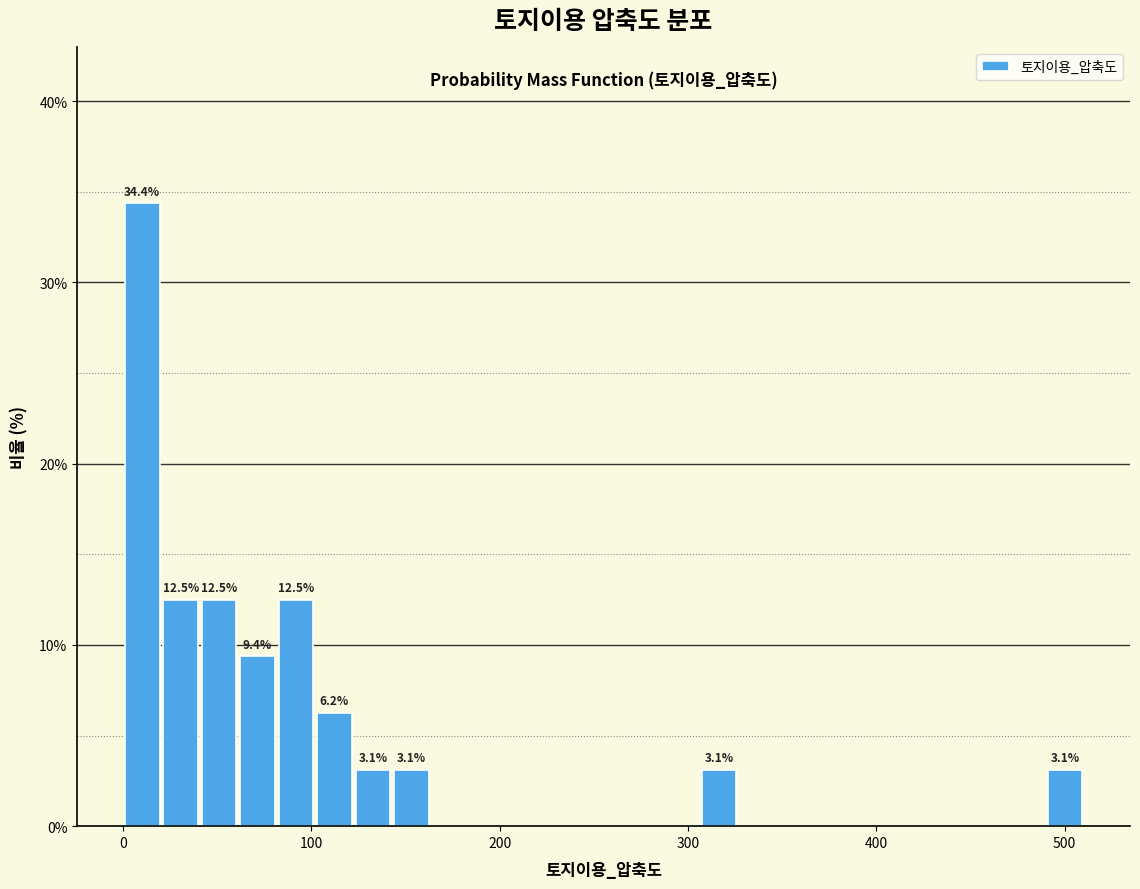

Read against the x-axis, roughly where is the centre of the tallest bar?

10